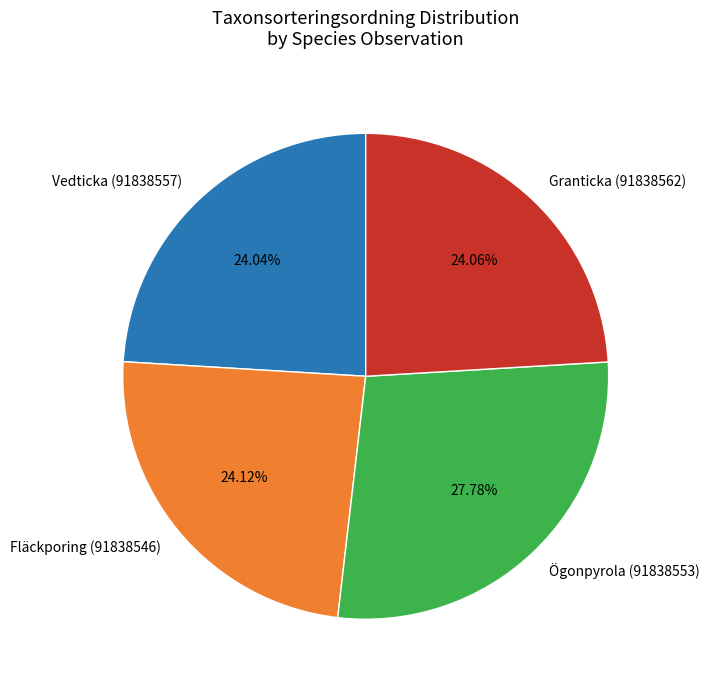

What is the largest slice in the pie chart?

Ögonpyrola (91838553)